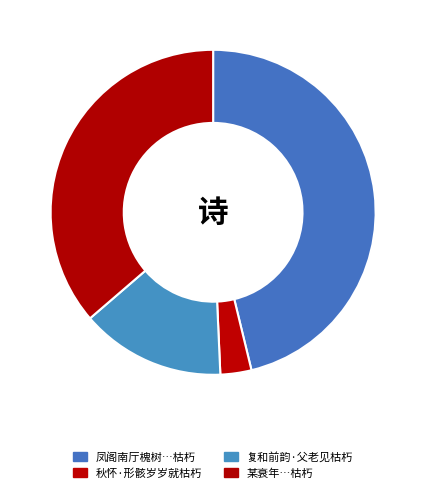

Count the number of slices in the pie.

4